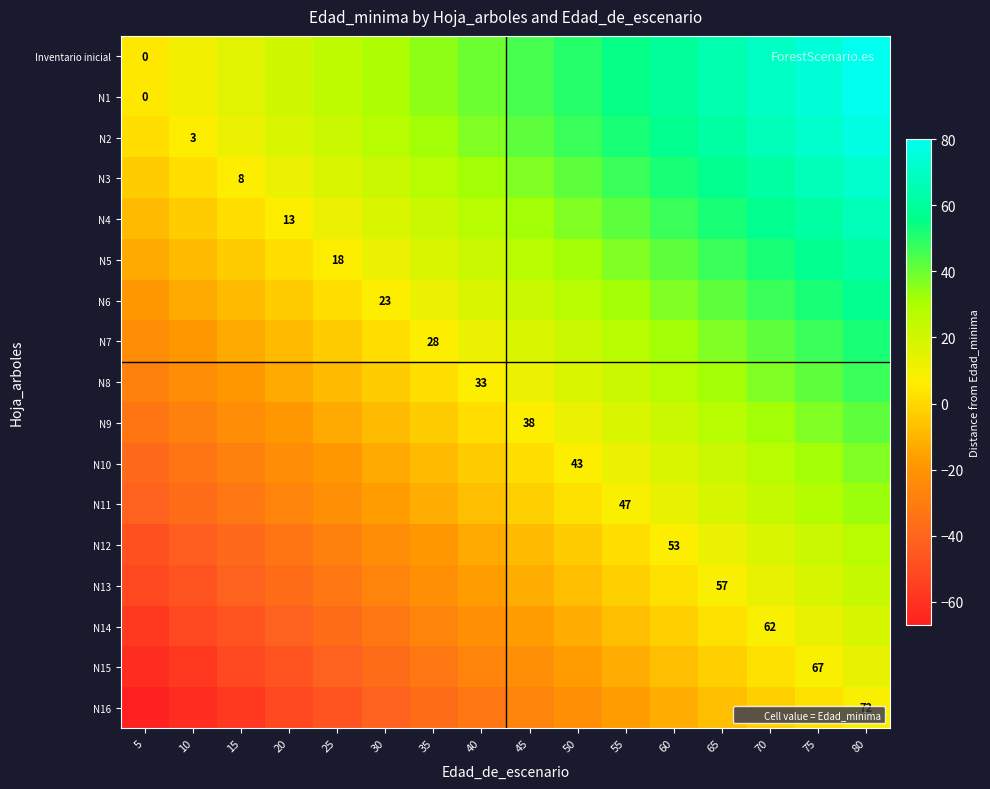

The N6 series shows 23 at 30. True or false?

True